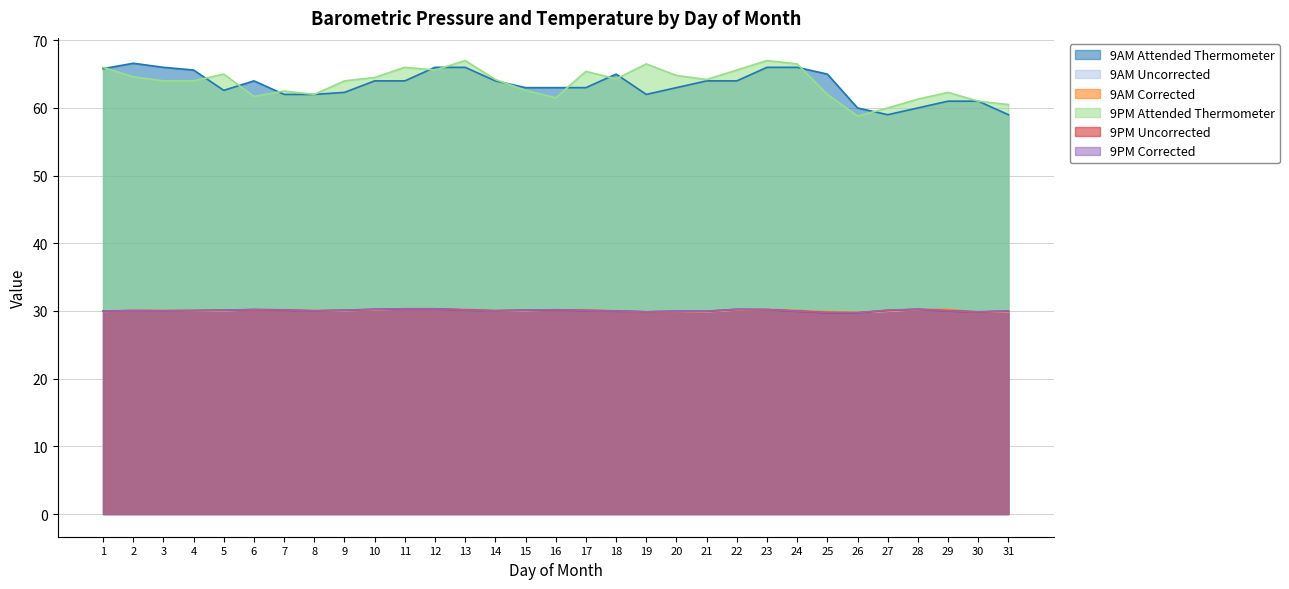

Is it true that 9PM Uncorrected equals 19.1 at 22?

False